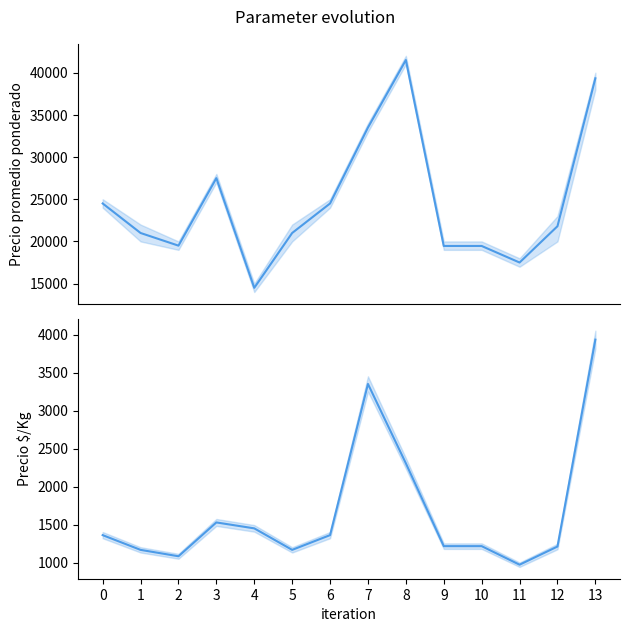

Is it true that Precio $/Kg equals 1361 at 0?

True